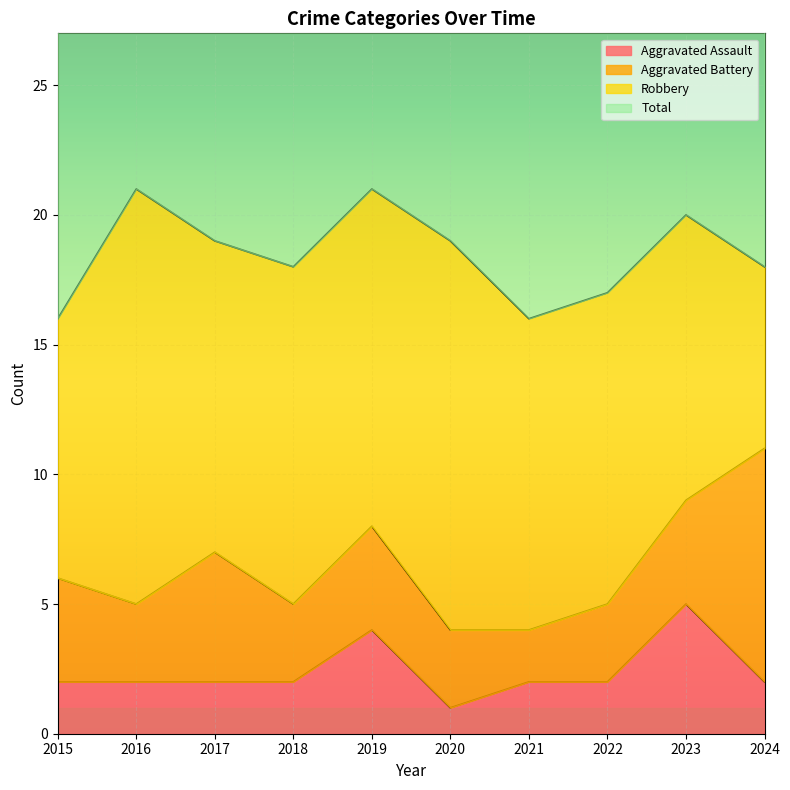

At which category does Aggravated Assault reach its first local valley?

2020